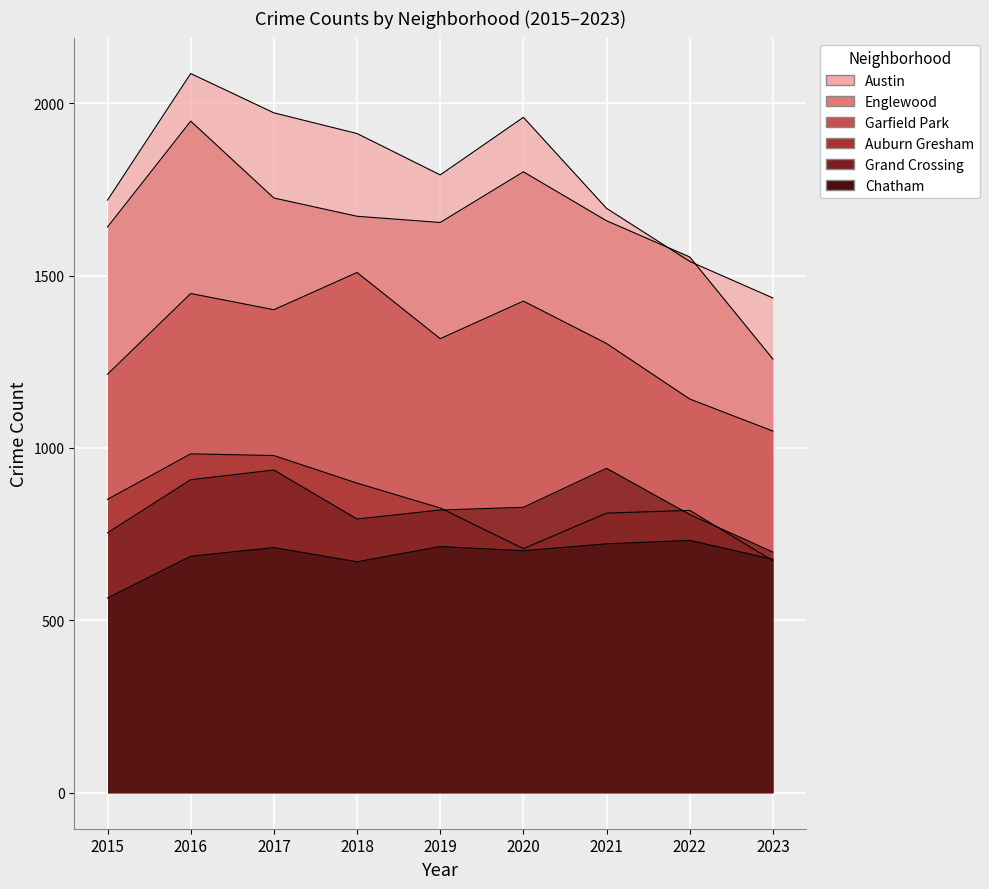

Between 2020 and 2021, which series saw the biggest shift?

Austin